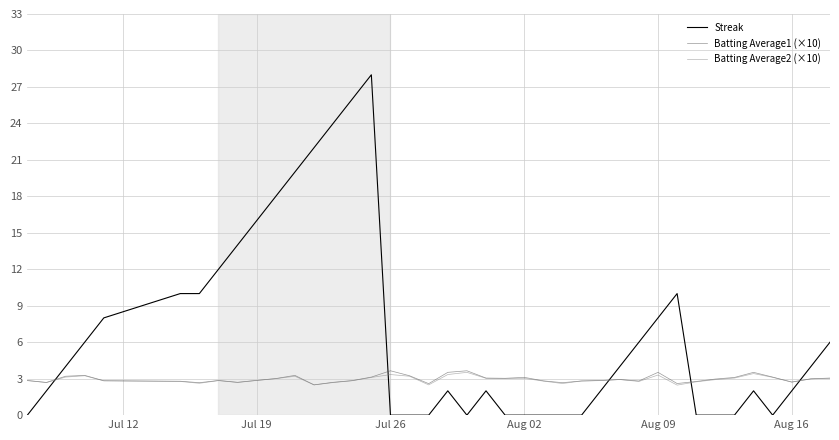

Which series has the largest total across all categories?

Streak